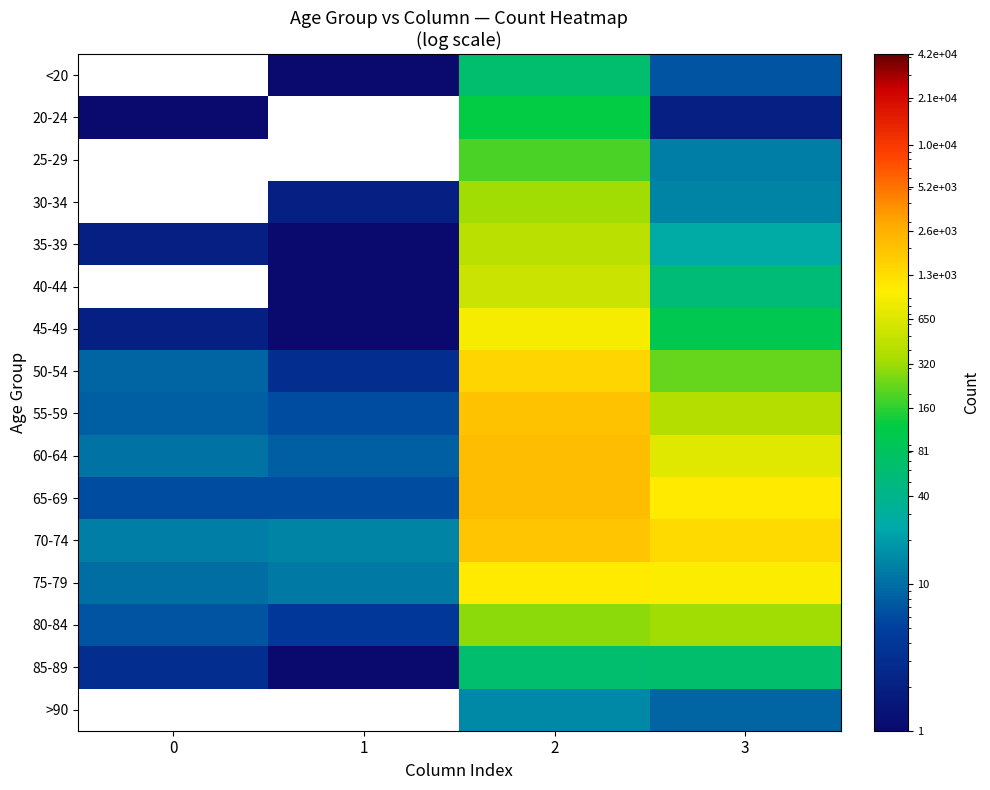

At which category does the chart reach its minimum across all series?

1